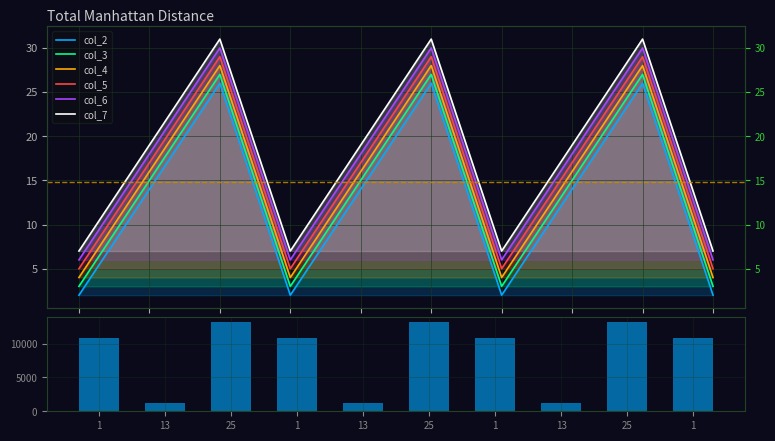

What is the lowest value of the col_7 series?

7